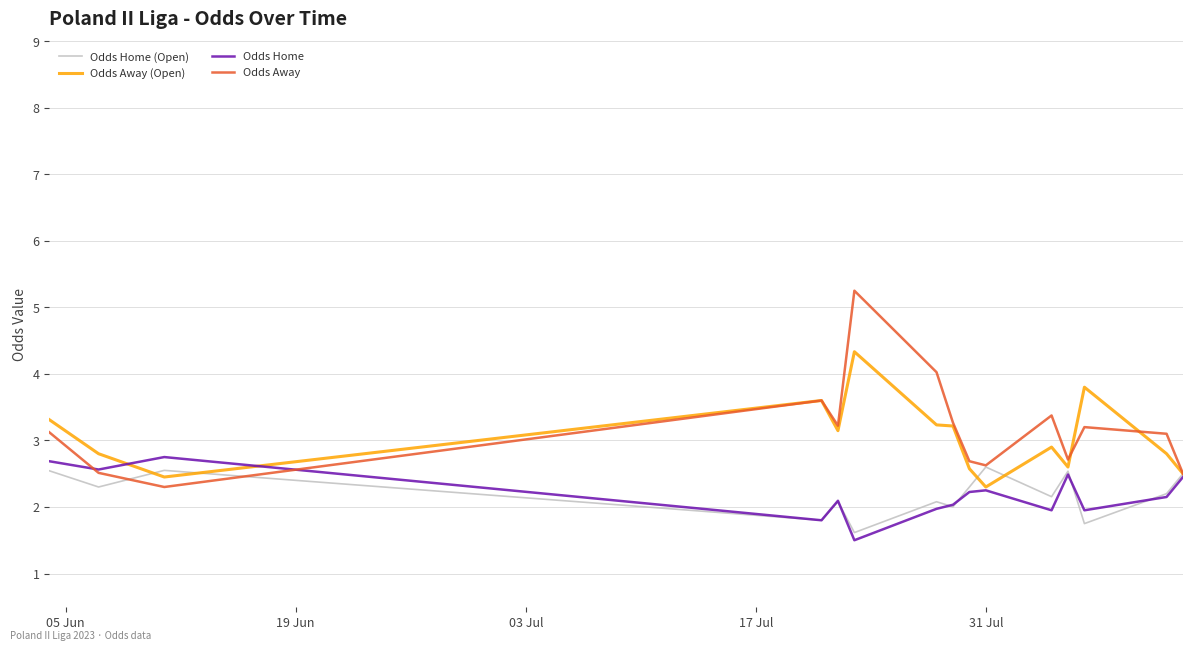

Which series has the largest range (max minus min)?

Odds Away